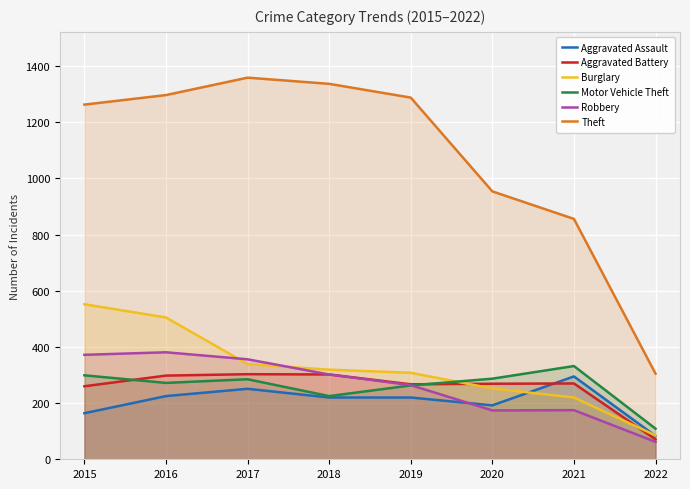

Between 2017 and 2022, which series saw the biggest shift?

Theft